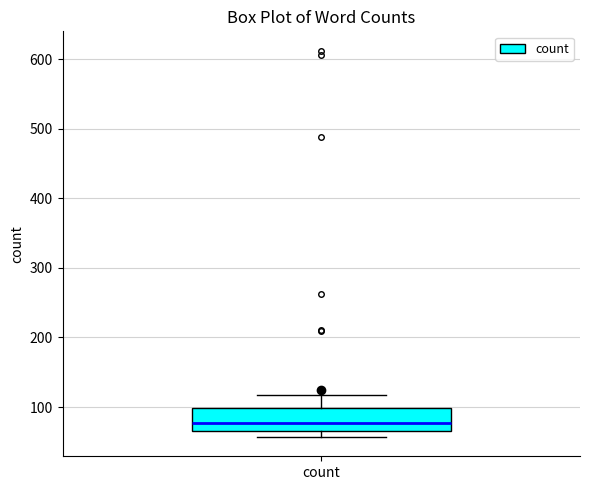

Where does the median line of the box for count sit on the y-axis? The values are not printed on the chart, so give them approximately, as read against the axis.

80